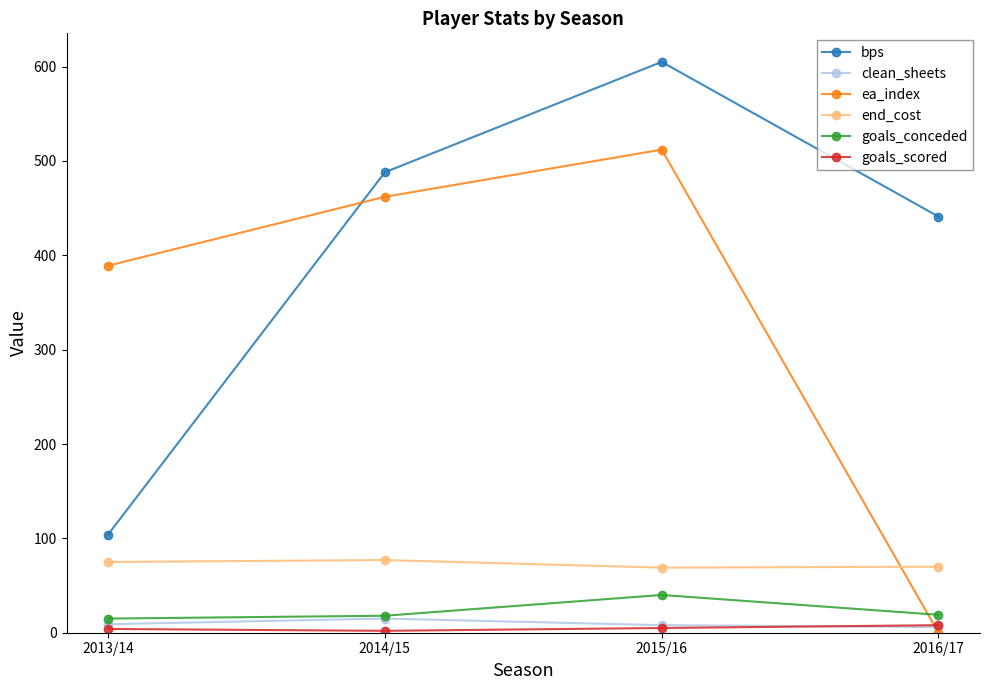

Which series changed the most between 2014/15 and 2016/17?

ea_index